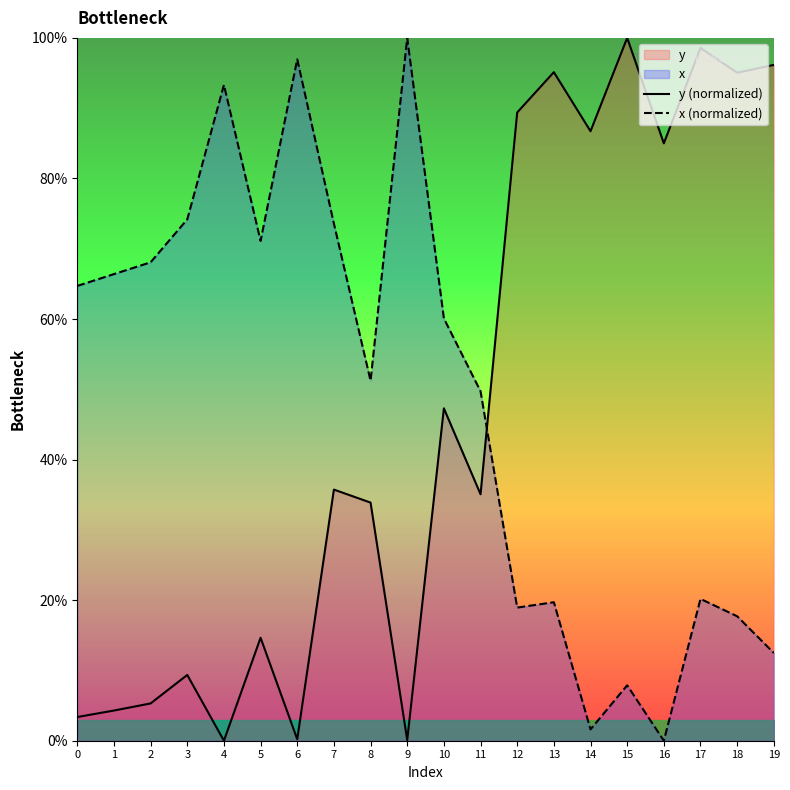

At which category does x (normalized) reach its first local valley?

5